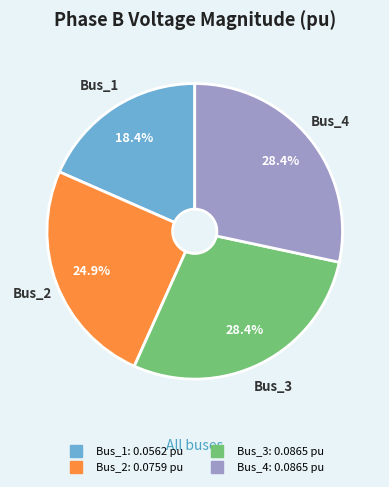

To the nearest percent, what is the difference between the largest and smallest slice percentages?

10%